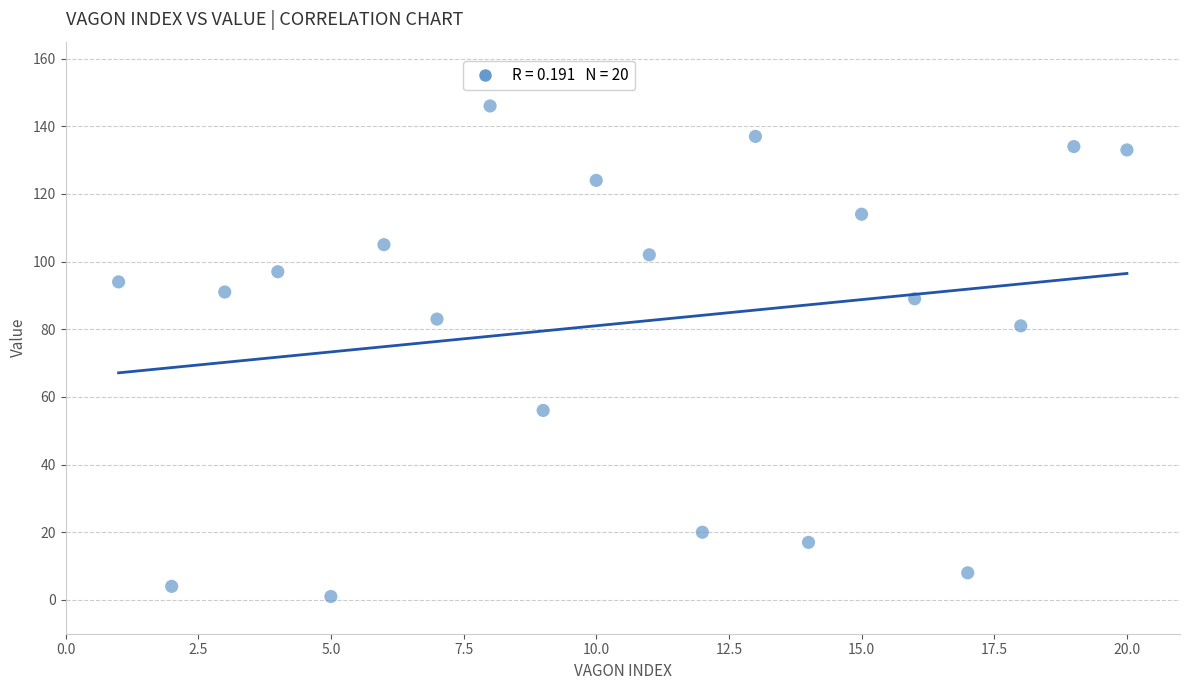

What Y value in the scatter plot is closest to 73?

81